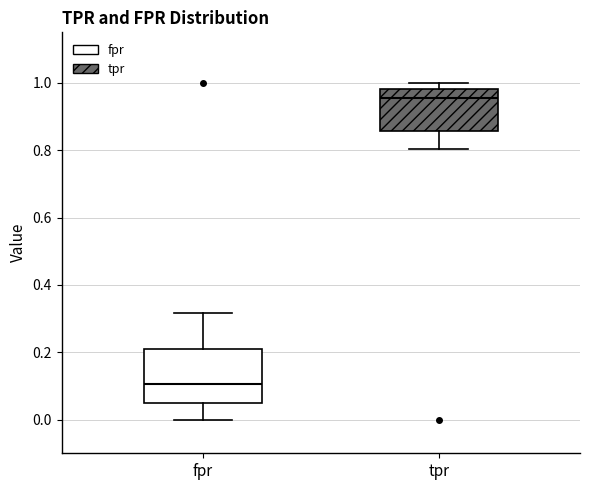

Where is the upper edge of the box for fpr on the y-axis? The values are not printed on the chart, so give them approximately, as read against the axis.

0.22